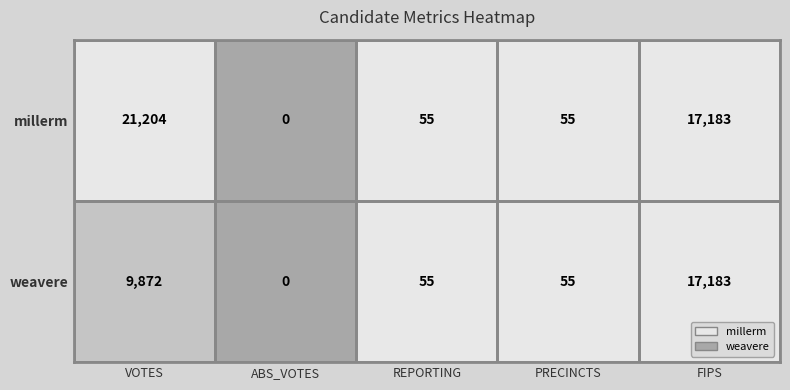

What is the total value across all series at REPORTING?

110